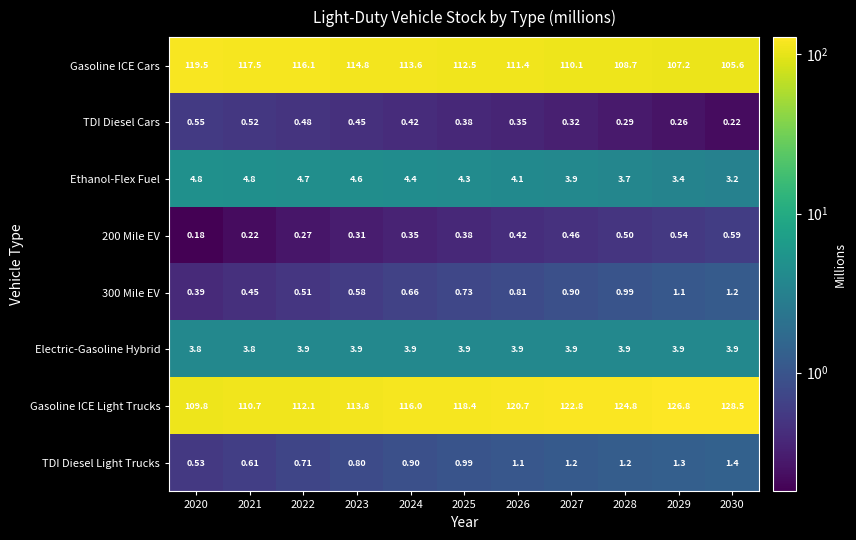

Between 2020 and 2024, which series saw the biggest shift?

Gasoline ICE Light Trucks